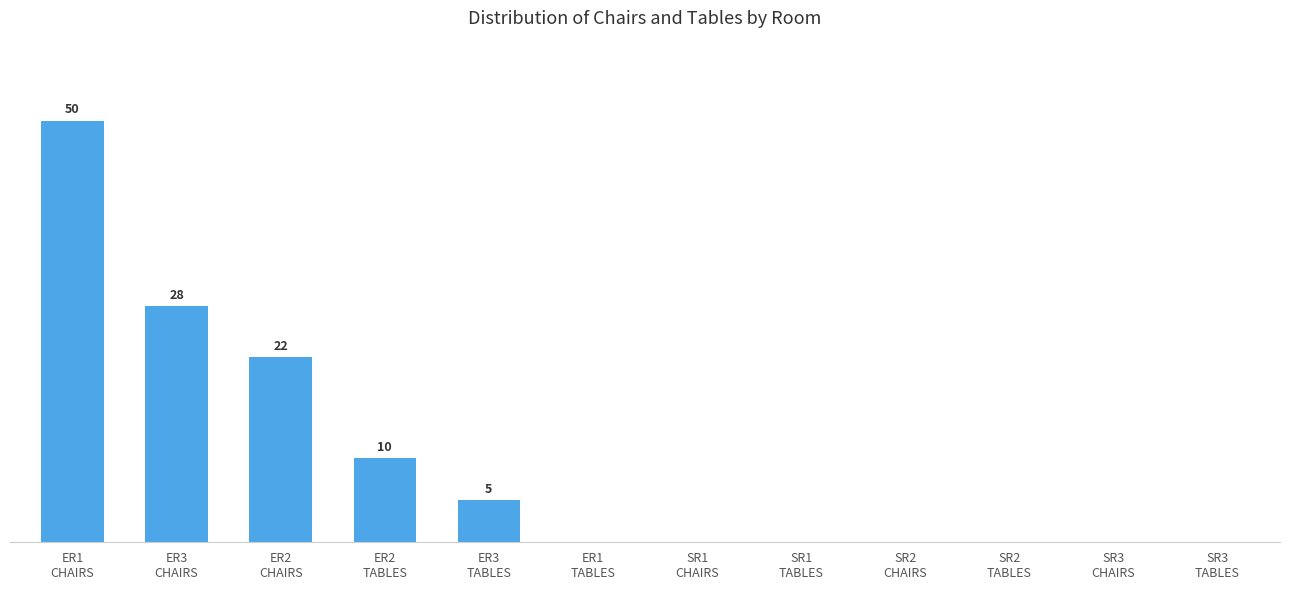

Which label corresponds to the smallest value in the chart?

ER1
TABLES